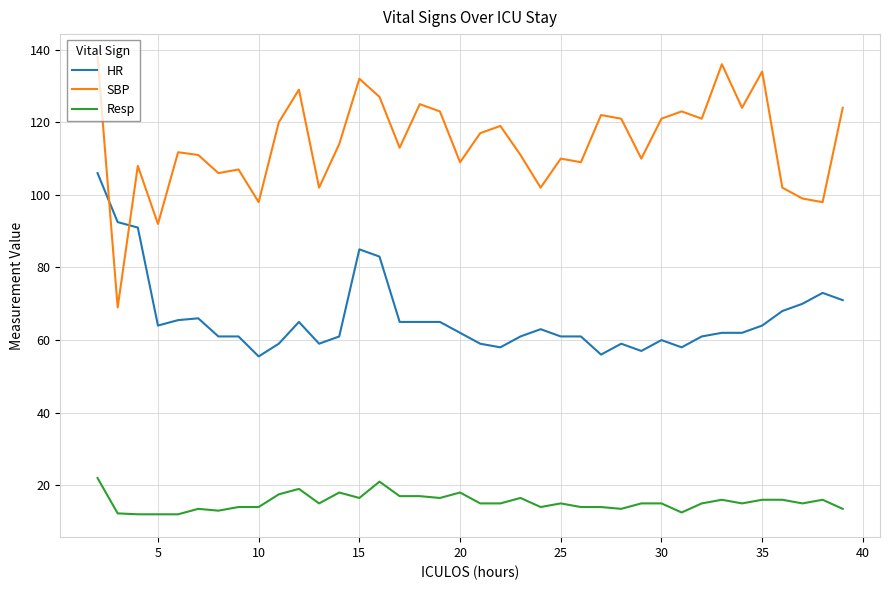

What is the smallest value displayed?

12.0